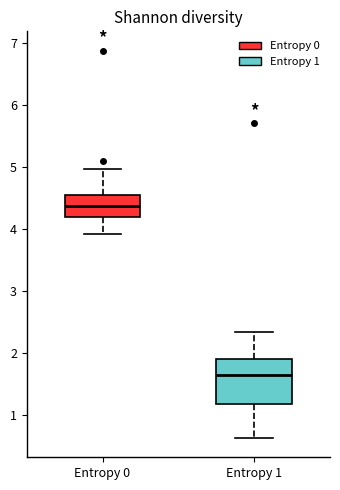

Reading left to right, transcribe this box plot: for each box, give where its median line is, the range the box spans, and where its two whiskers end, as read against the y-axis. The values are not printed on the chart, so give them approximately, as read against the axis.

Entropy 0: median 4.4, box 4.2 to 4.5, whiskers 3.9 to 5.0
Entropy 1: median 1.6, box 1.2 to 1.9, whiskers 0.6 to 2.3